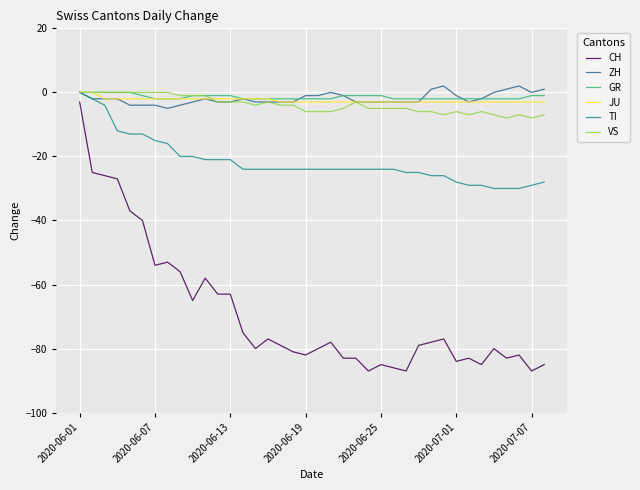

Which series has the widest spread of values?

CH